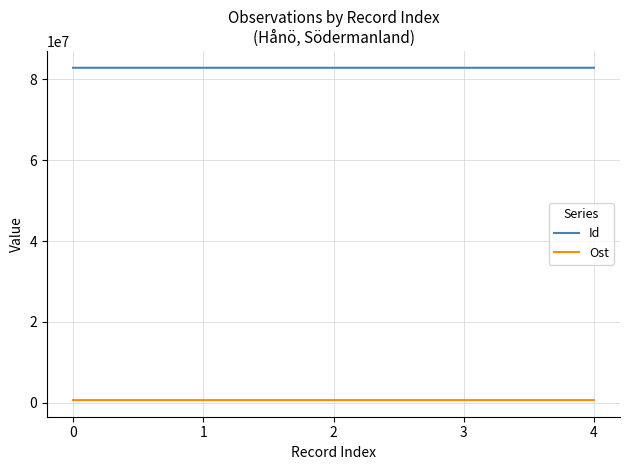

What is the minimum value shown in the chart?

633871.0